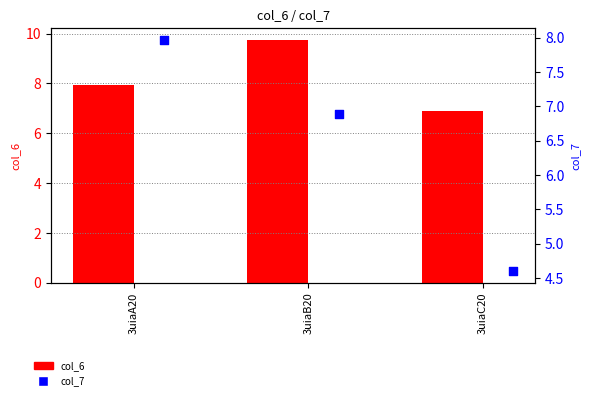

Is the value of col_6 at 3uiaA20 greater than the value of col_7 at 3uiaA20?

No